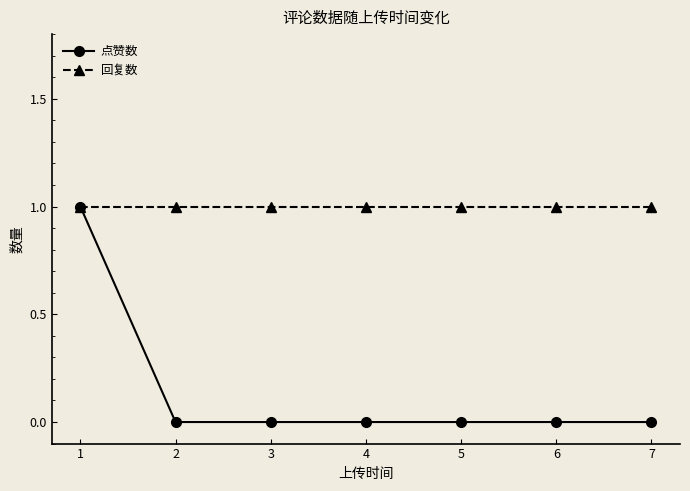

What value does the 回复数 series have at 4?

1